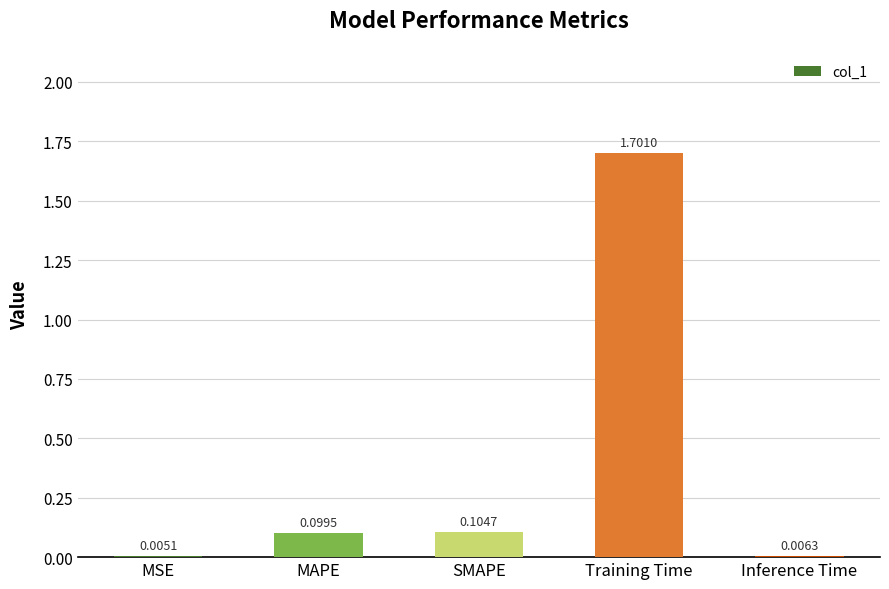

What is the sum of all values?

1.9